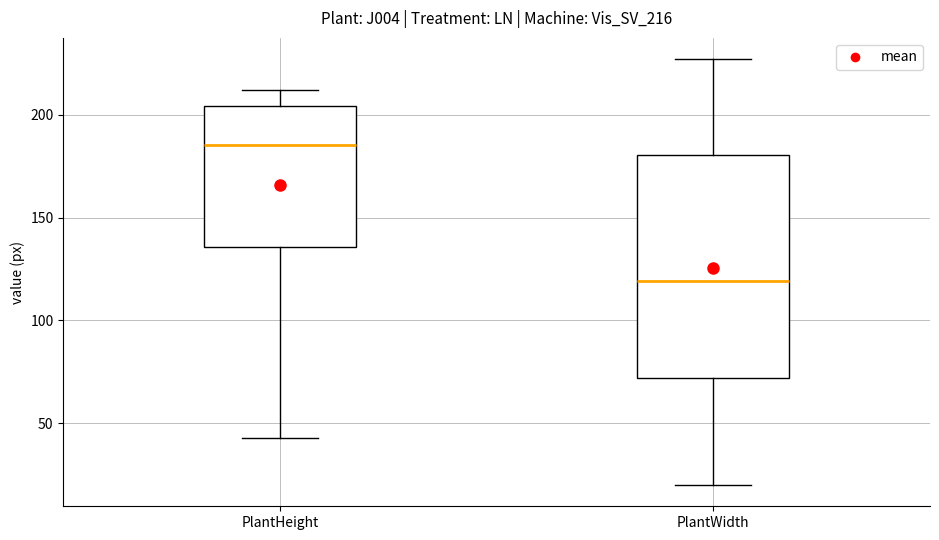

Which box has the lowest median line?

PlantWidth